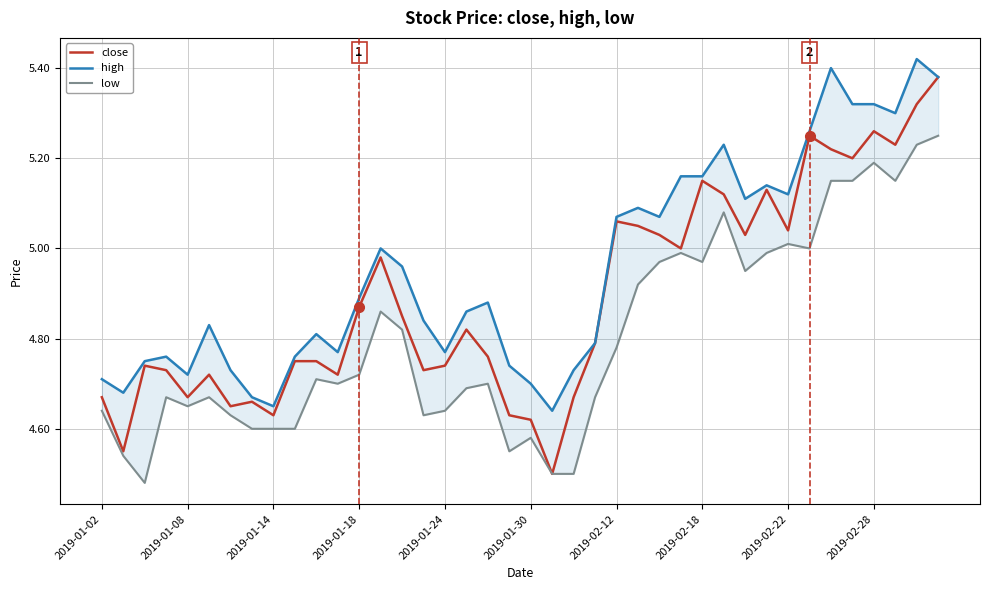

True or false: close has a value of 1.6 at 2019-02-22.

False